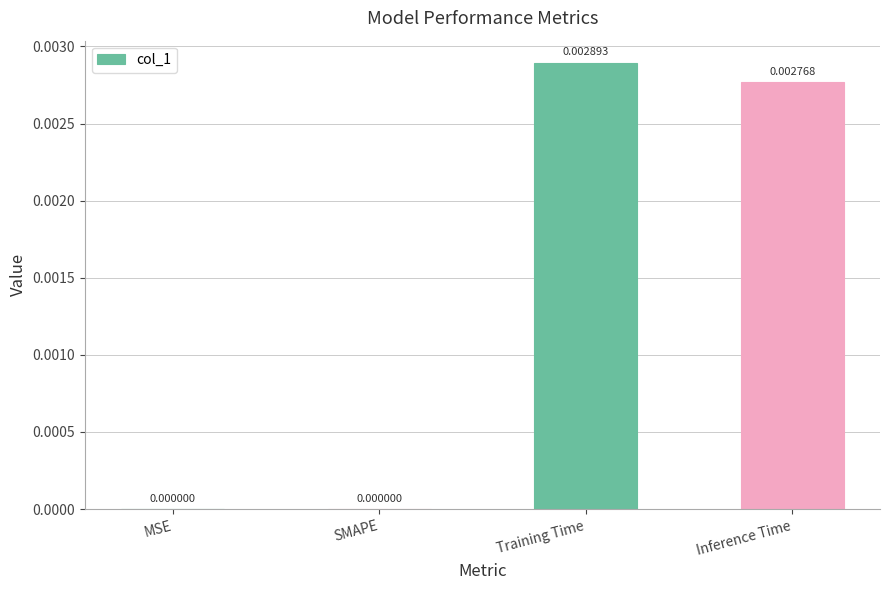

Between Inference Time and MSE, which is larger?

Inference Time